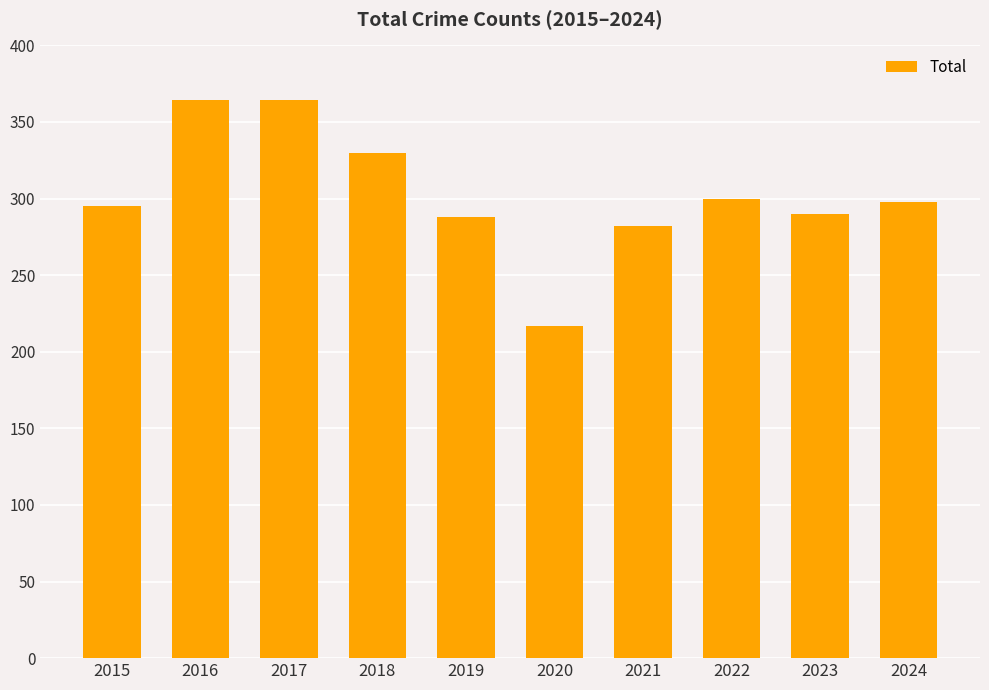

Between 2022 and 2018, which is larger?

2018